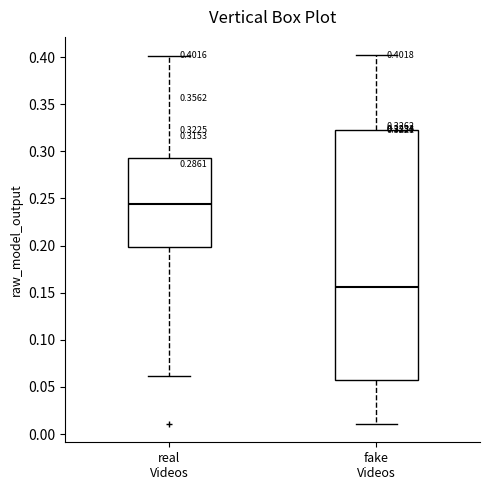

Comparing the boxes themselves (not the whiskers), which one is the tallest?

fake Videos